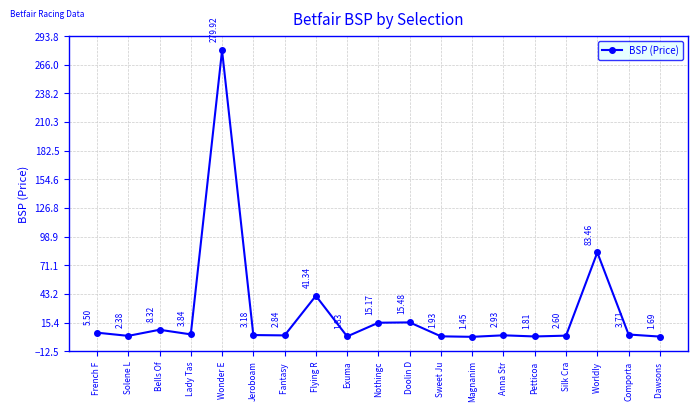

What is the label of the 18th point from the right?

Solene L